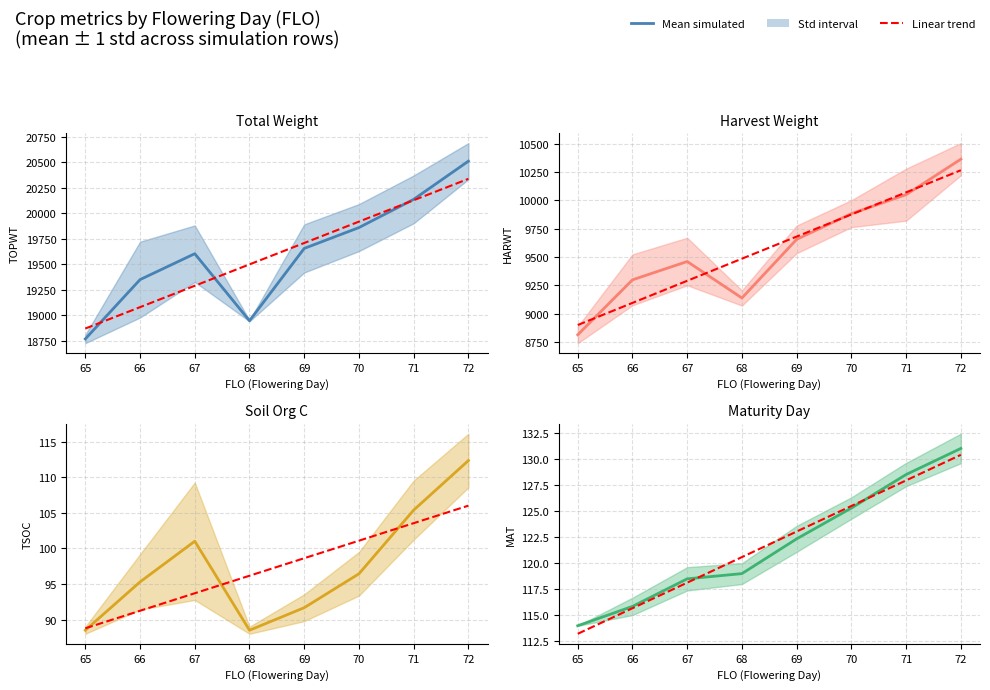

Rank the categories by Linear trend value from lowest to highest.

65, 66, 67, 68, 69, 70, 71, 72